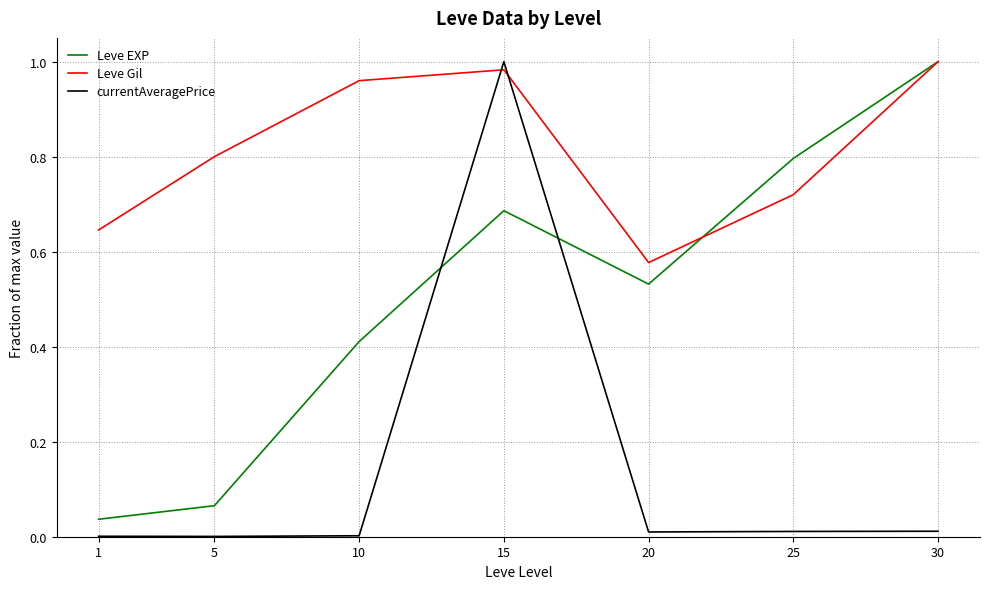

Which series has the largest total across all categories?

Leve Gil